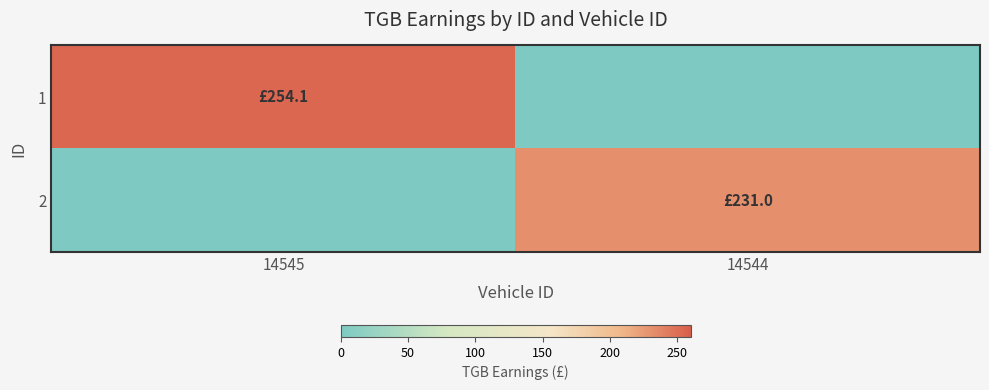

Count the number of data series in this chart.

2